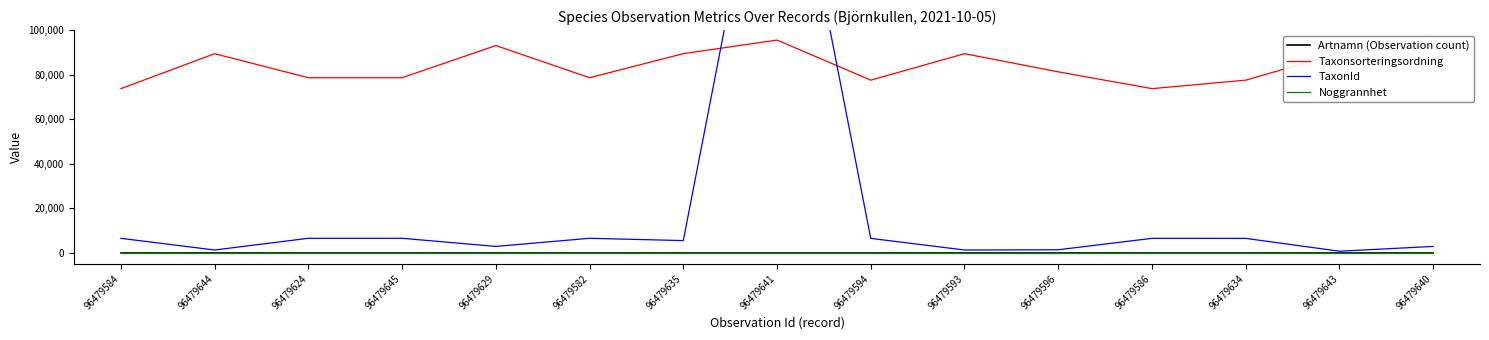

What is the lowest value of the TaxonId series?

658